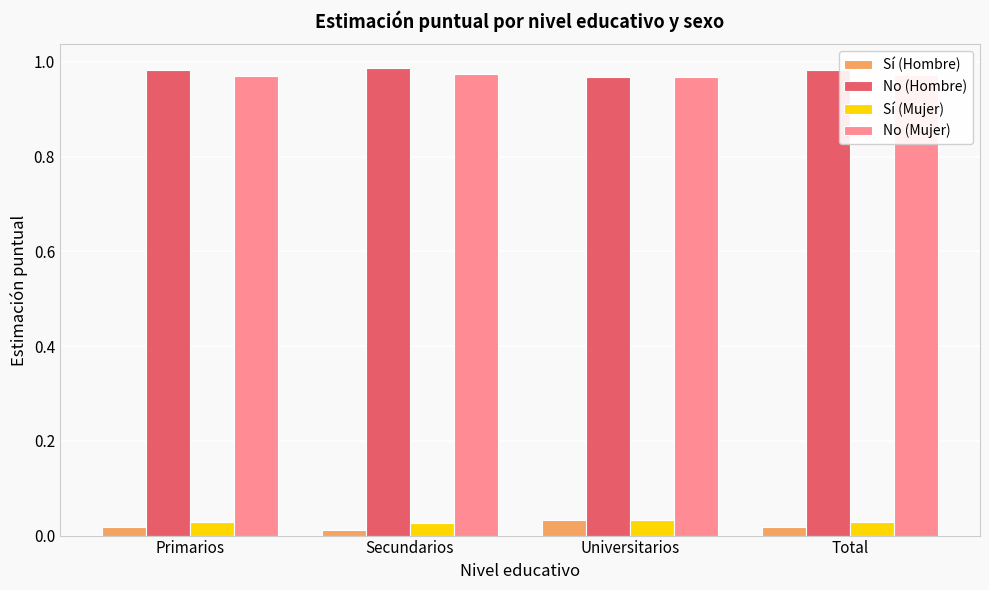

What is the sum of all No (Mujer) values?

3.9